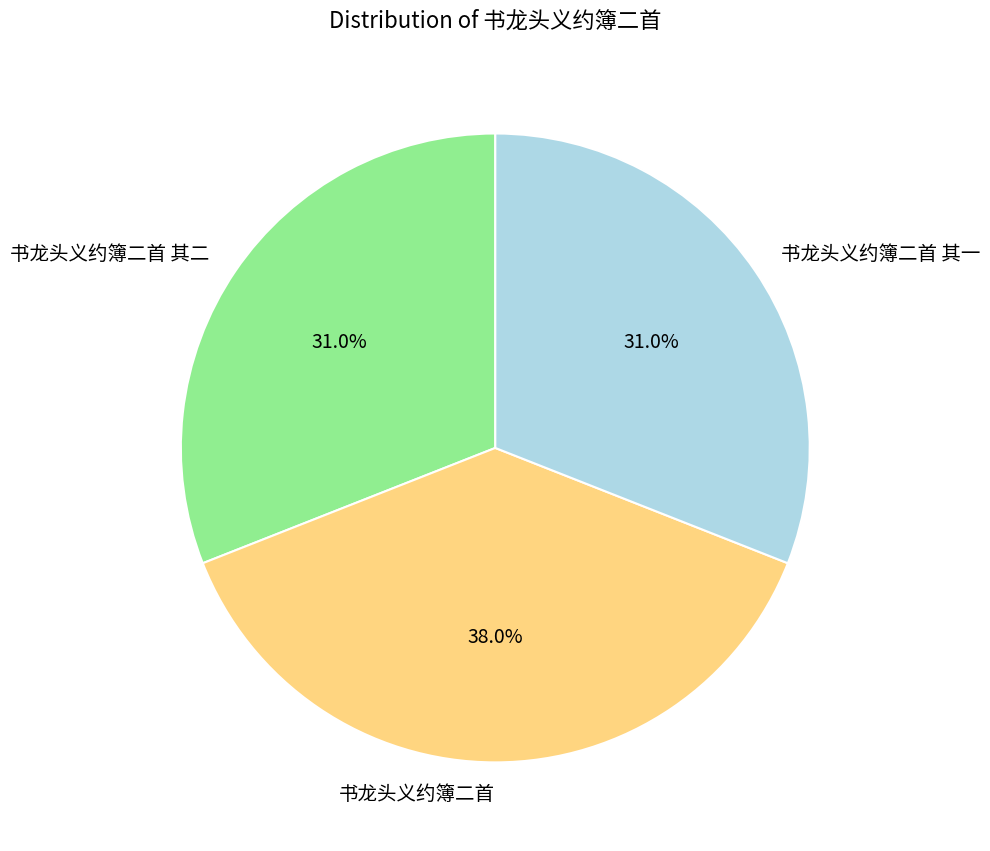

Which slice is the largest?

书龙头义约簿二首